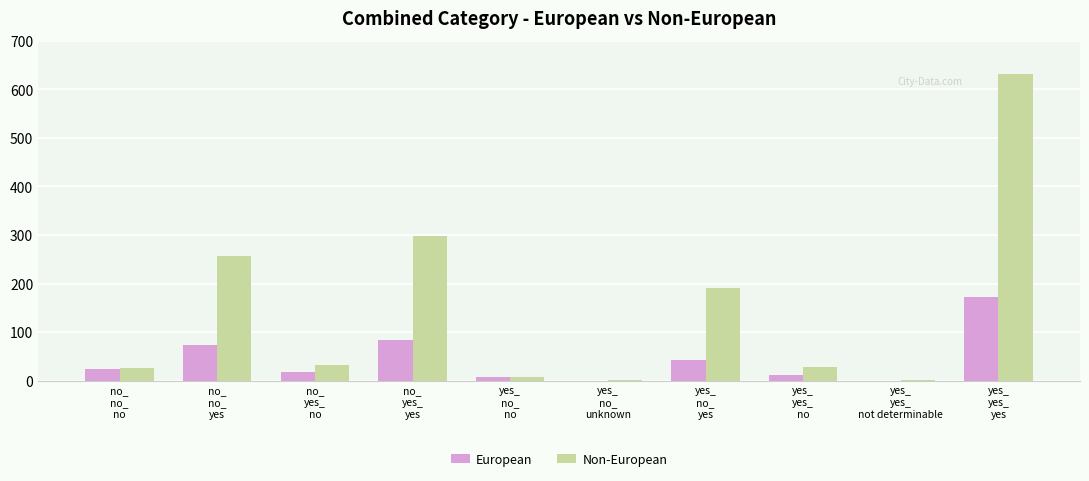

What is the maximum value shown in the chart?

631